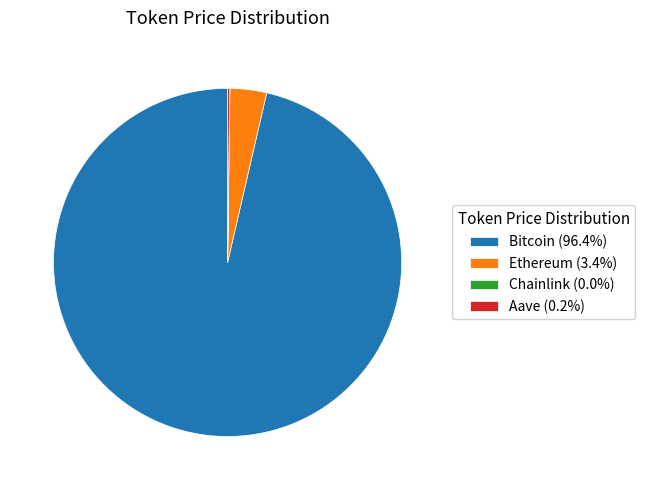

Does any single category account for the majority?

Yes